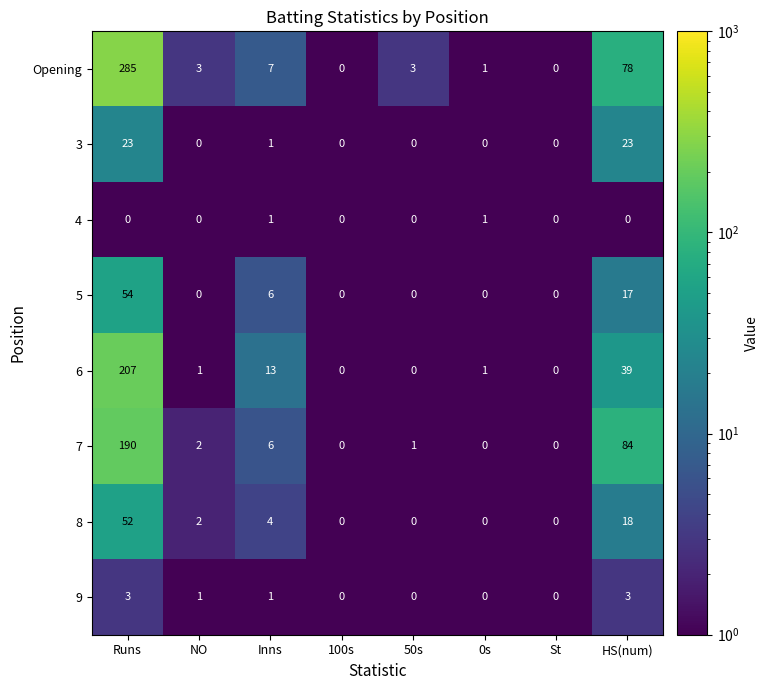

True or false: 7 has a value of -126 at St.

False